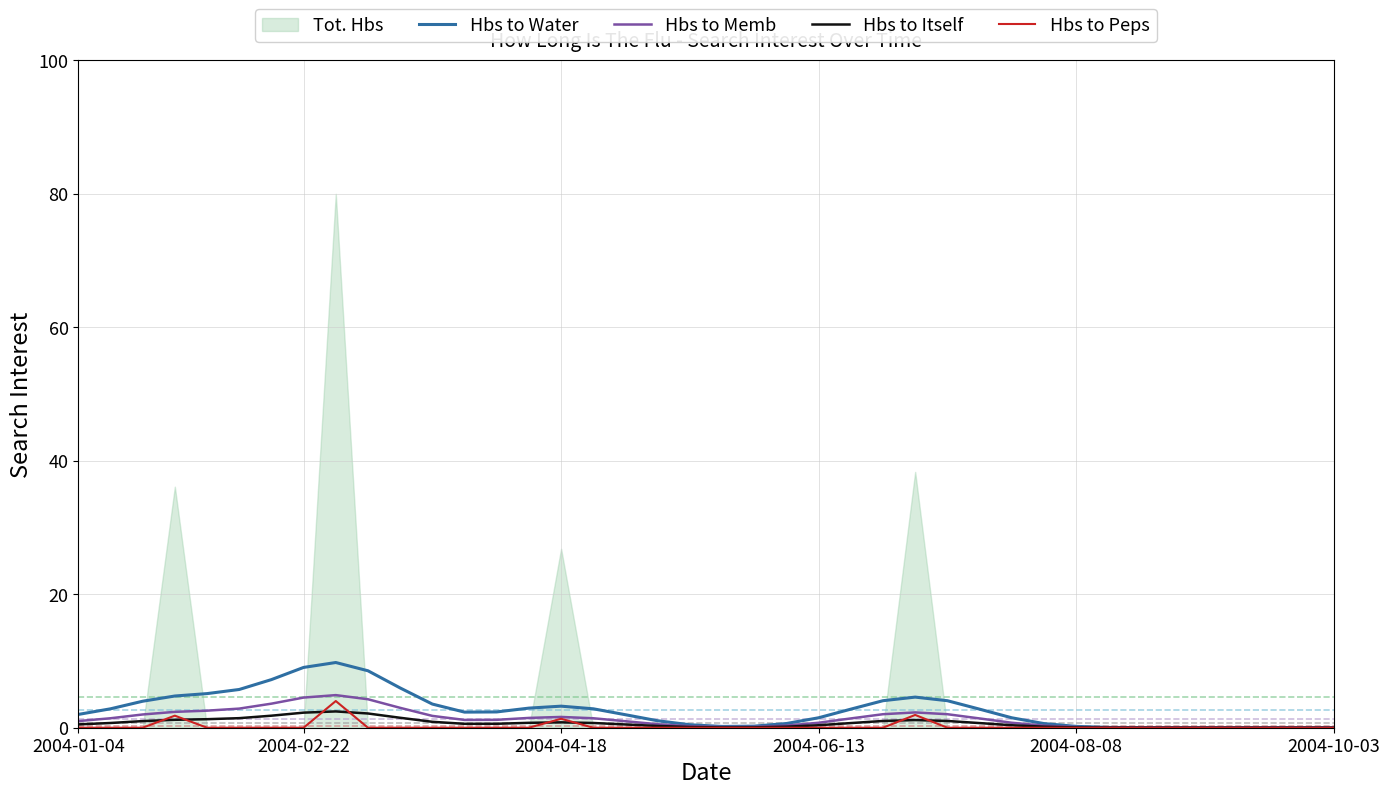

What is the total value across all series at 19?

0.8